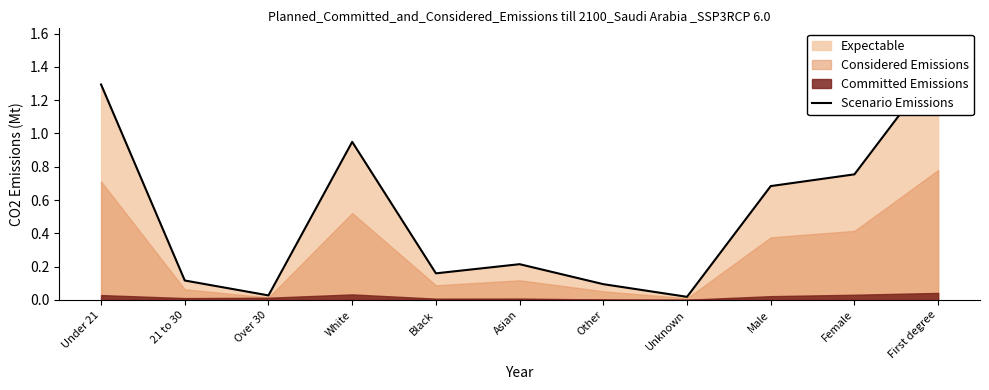

How many interior local valleys (lower than both neighbors) does the data have?

3